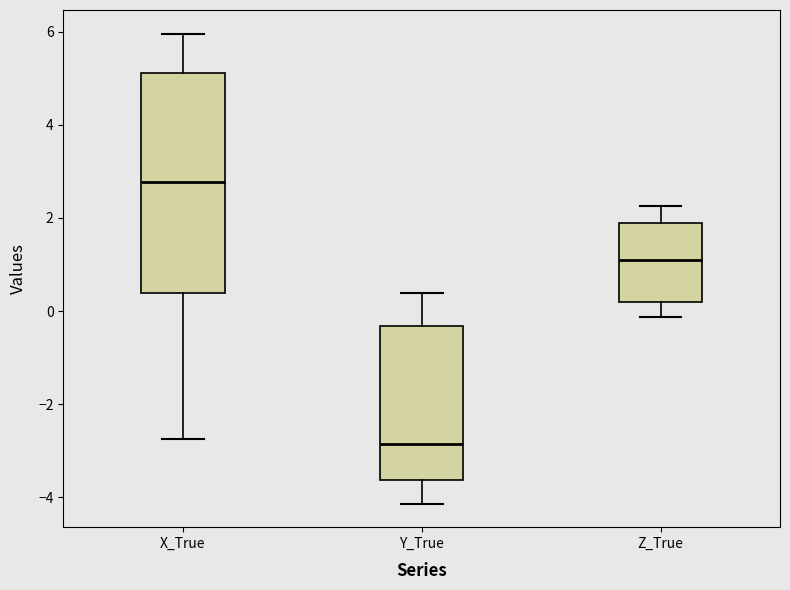

Reading left to right, transcribe this box plot: for each box, give where its median line is, the range the box spans, and where its two whiskers end, as read against the y-axis. The values are not printed on the chart, so give them approximately, as read against the axis.

X_True: median 2.8, box 0.4 to 5.2, whiskers -2.8 to 6.0
Y_True: median -2.8, box -3.6 to -0.4, whiskers -4.2 to 0.4
Z_True: median 1.0, box 0.2 to 1.8, whiskers -0.2 to 2.2